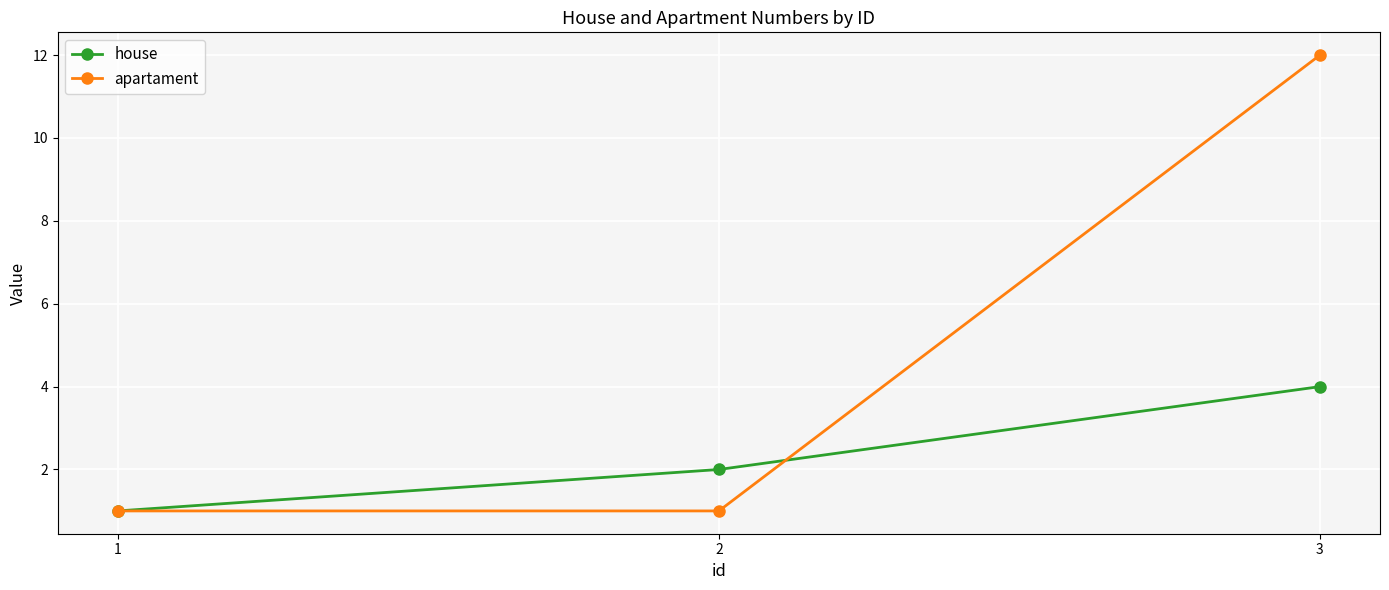

Which series has the widest spread of values?

apartament